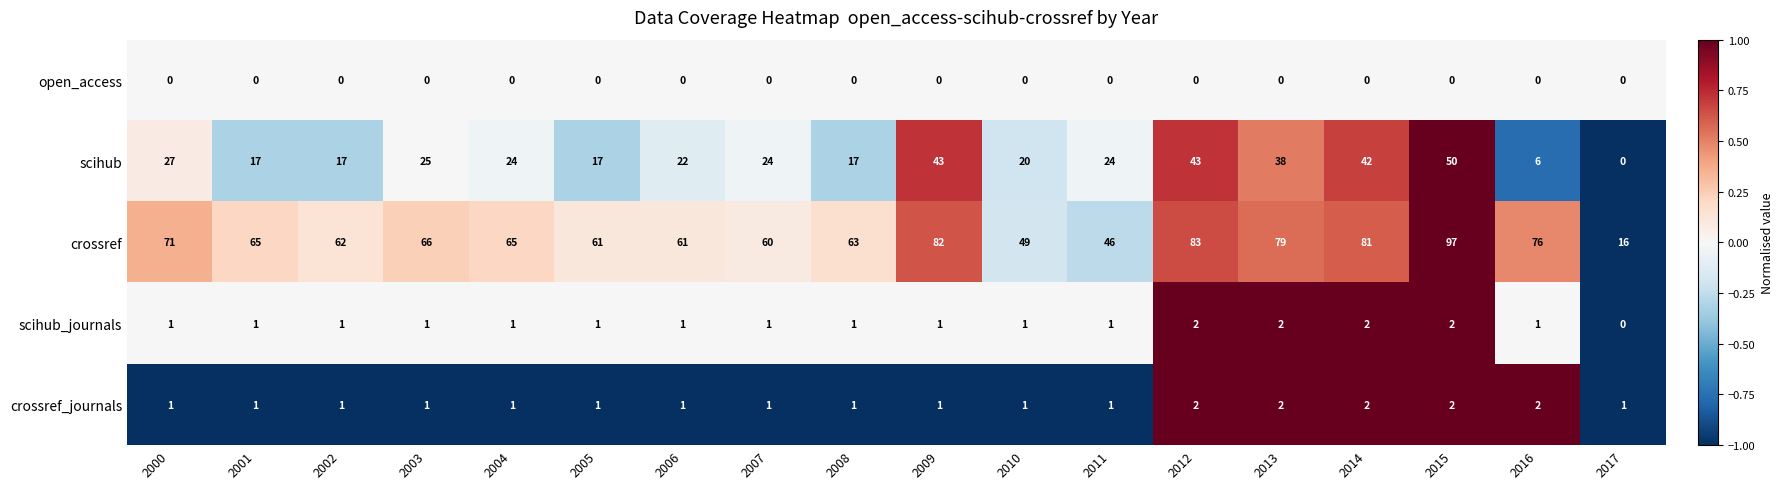

What is the sum of all scihub_journals values?

21